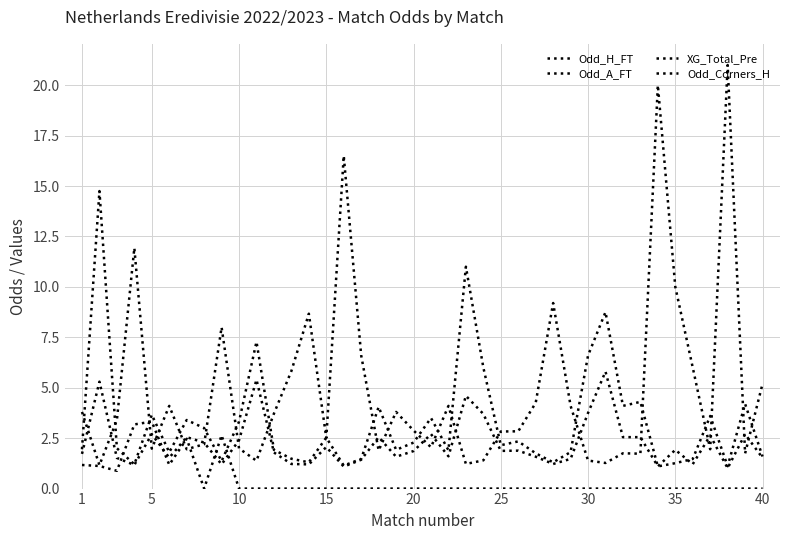

Does the chart have visible grid lines?

Yes